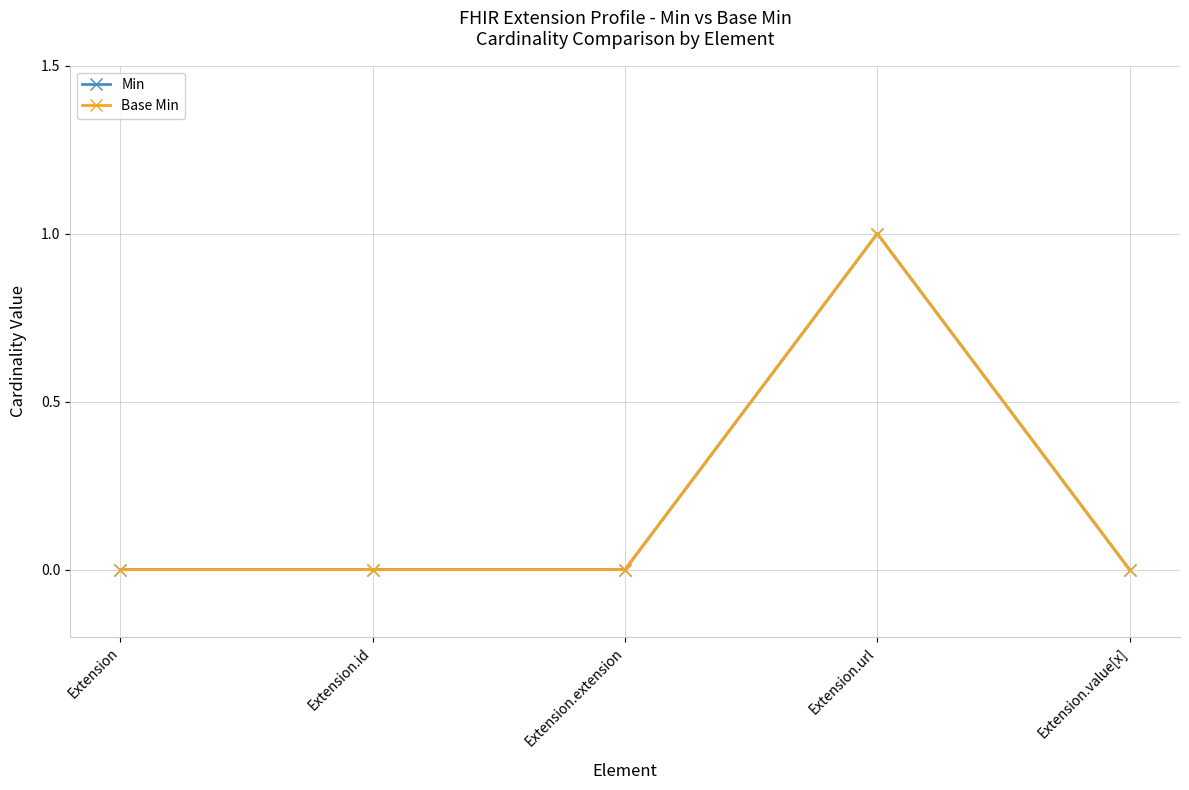

Is this an area chart (filled region under the line)?

No